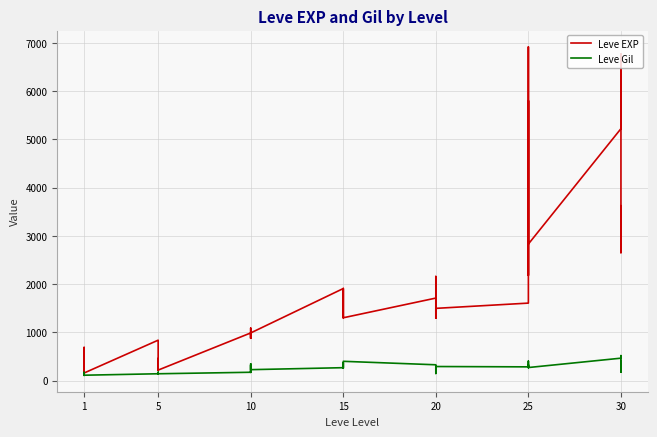

How many lines are shown in the chart?

2